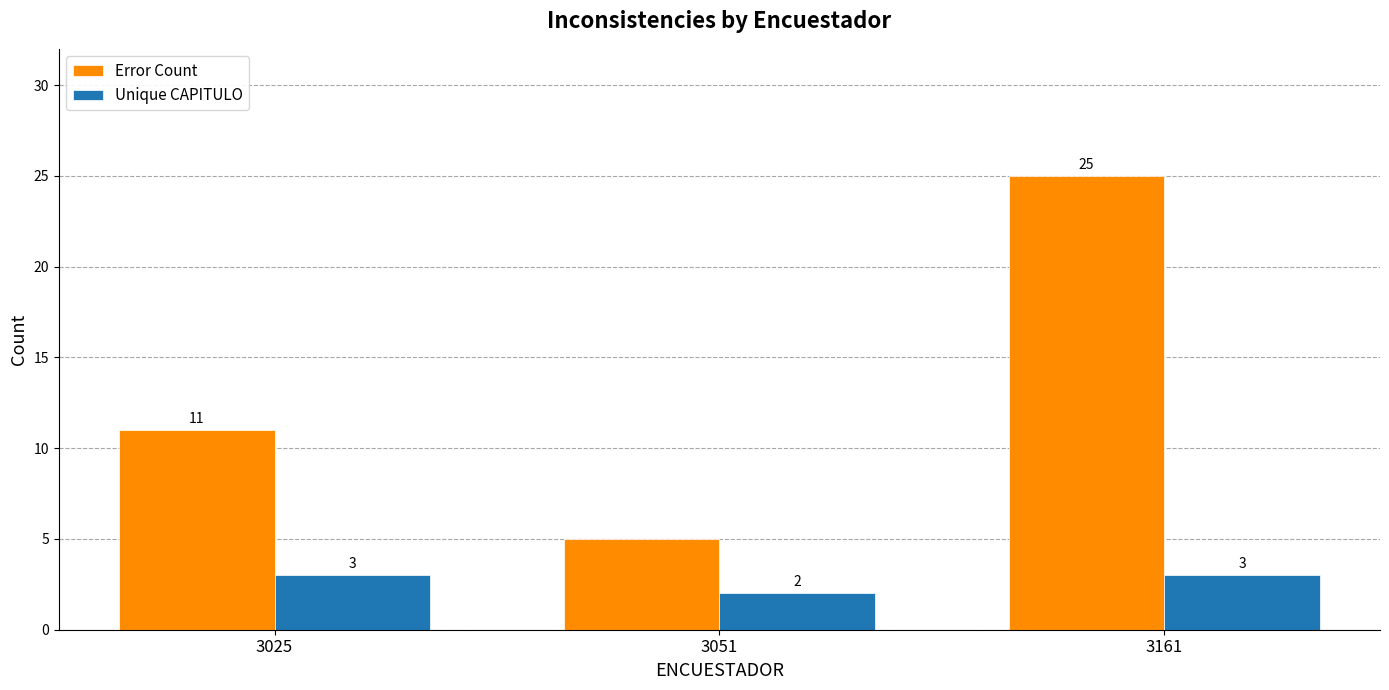

True or false: Error Count has a value of 25 at 3161.

True